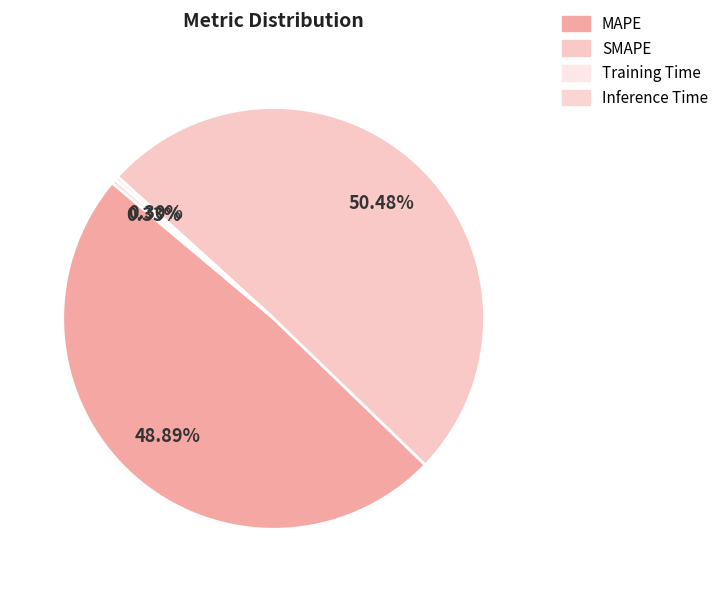

Is there a majority slice in this chart?

Yes